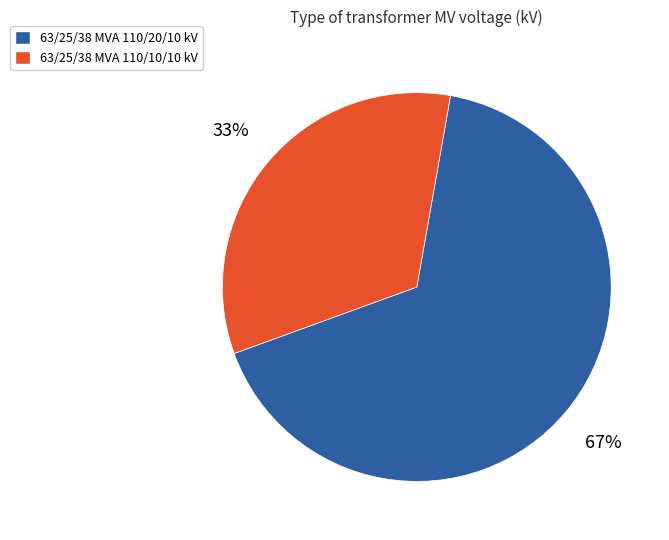

How many slices are in this pie chart?

2